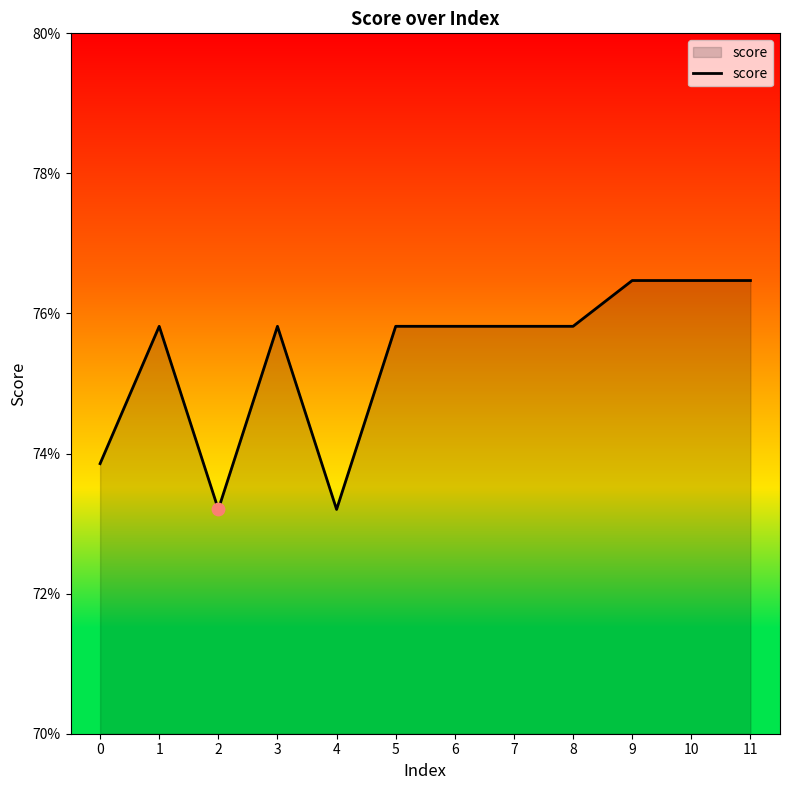

Which has a higher value, 9 or 0?

9